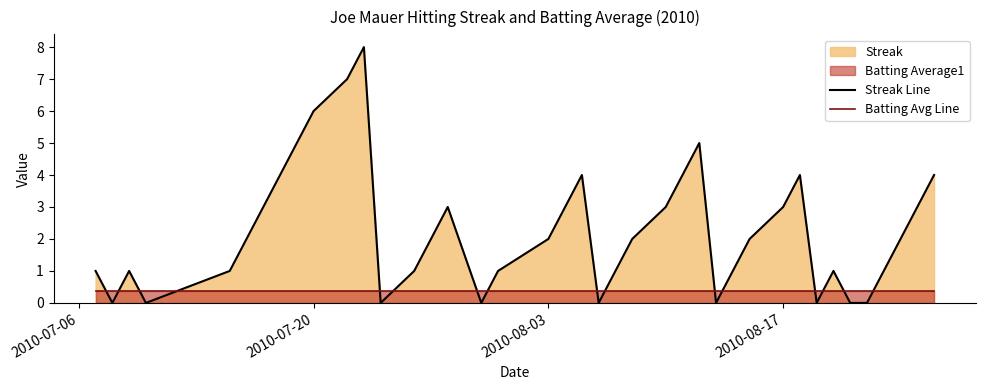

In Streak Line, how many points are lower than both neighbors (excluding endpoints)?

7